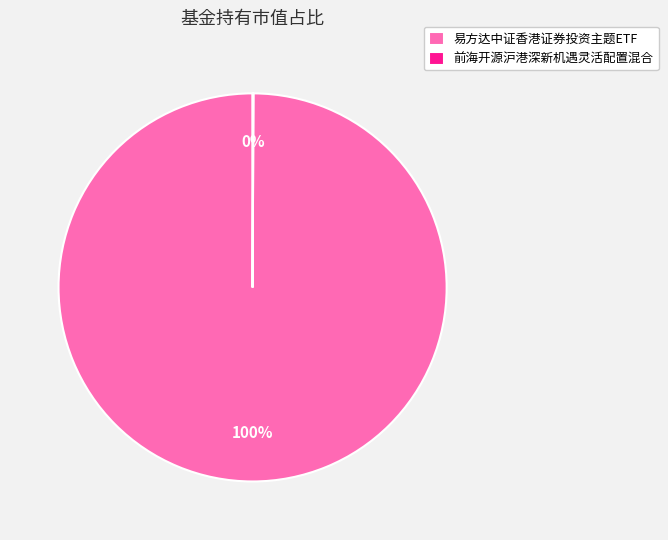

True or false: 易方达中证香港证券投资主题ETF accounts for 86% of the total.

False